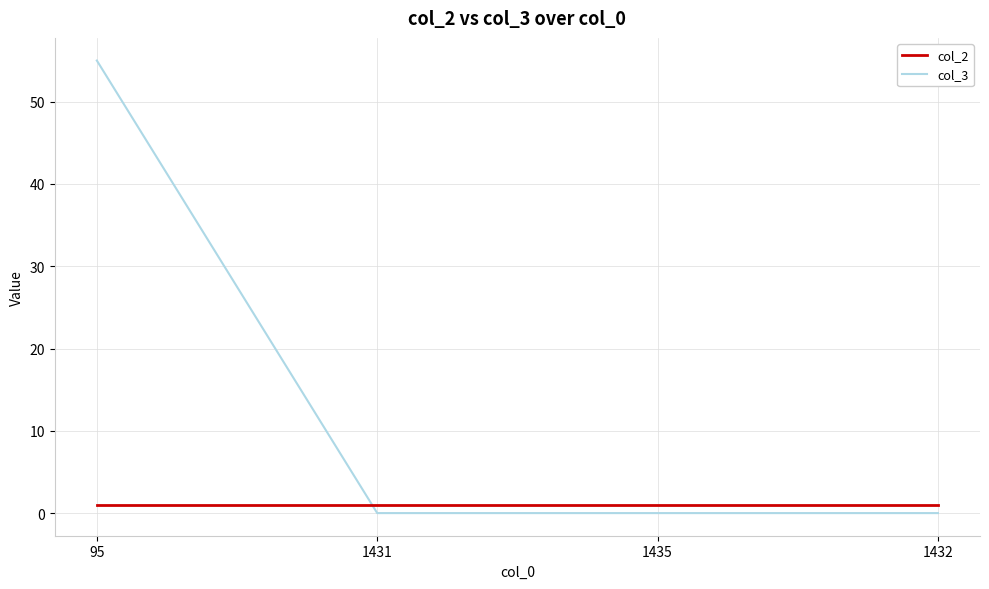

After their last crossing, which series has the higher values: col_3 or col_2?

col_2